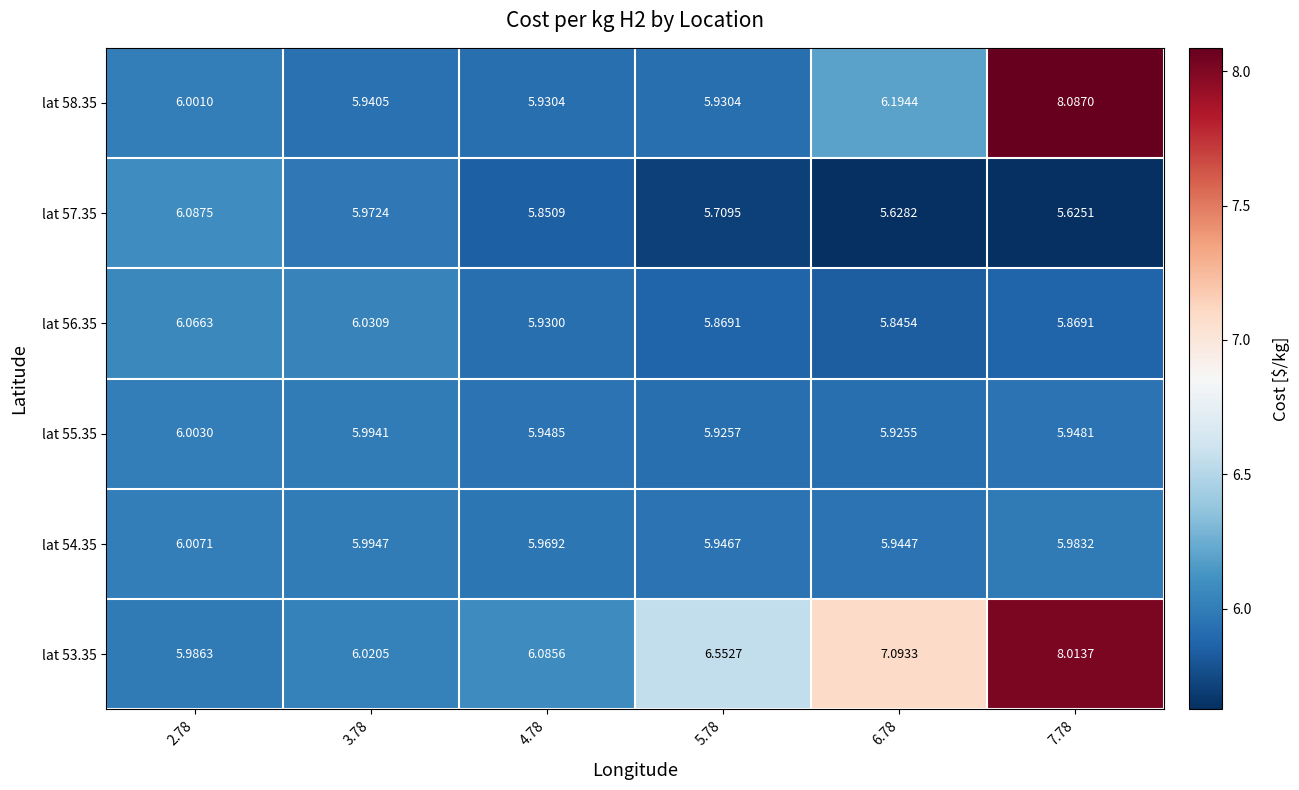

Count the number of data series in this chart.

6